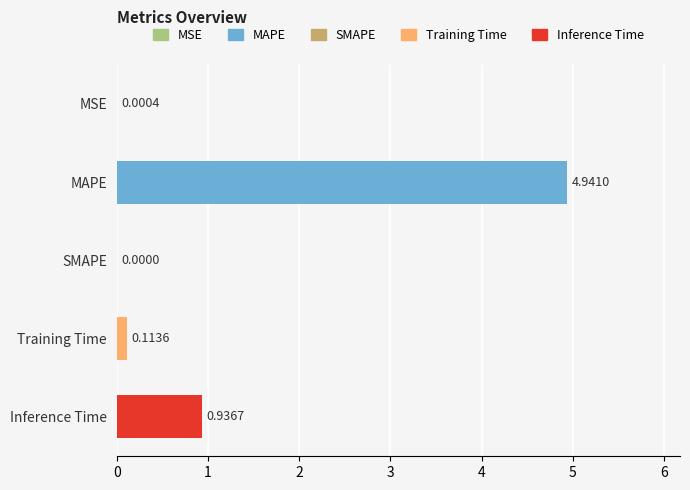

At which label is the value closest to 2?

Inference Time